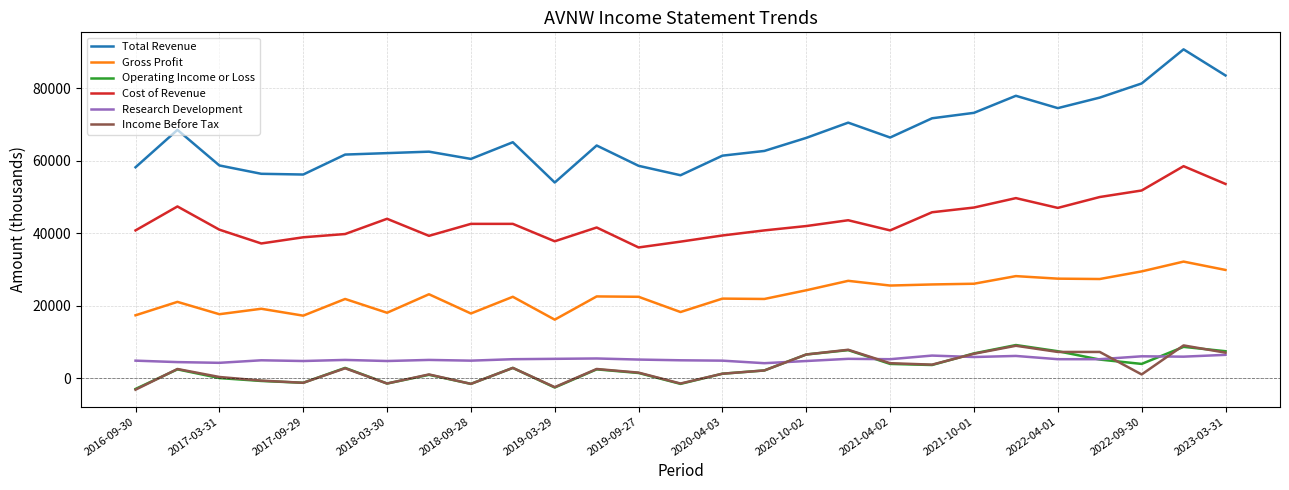

Which series has the widest spread of values?

Total Revenue